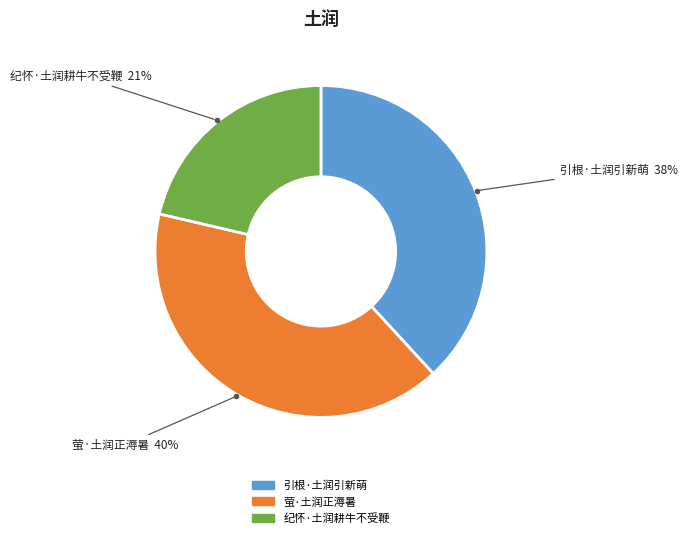

How many slices are in this pie chart?

3